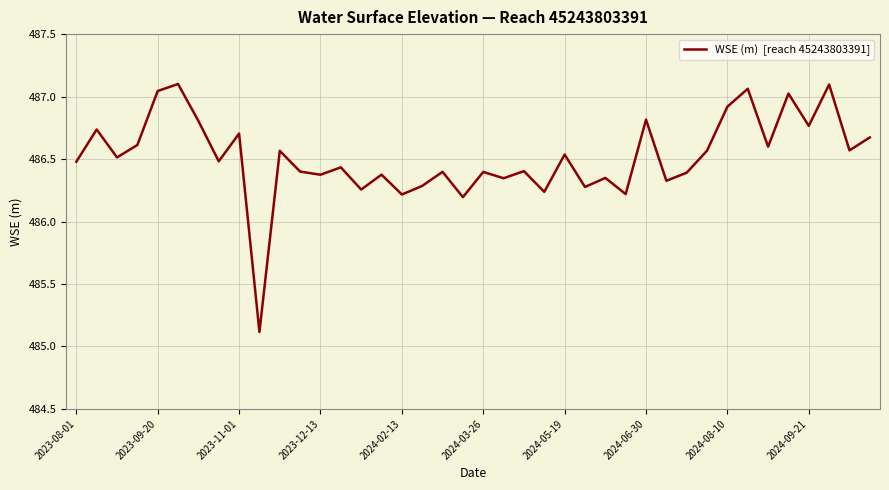

True or false: there are more than 1 points higher than both neighbors.

True